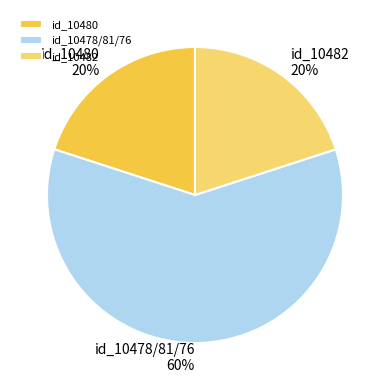

Which category has the biggest portion of the pie?

id_10478/81/76